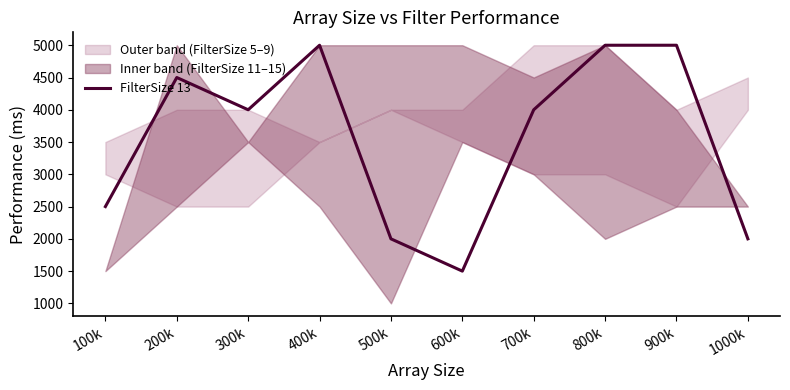

List the labels in order of value, largest first.

400k, 800k, 900k, 200k, 300k, 700k, 100k, 500k, 1000k, 600k